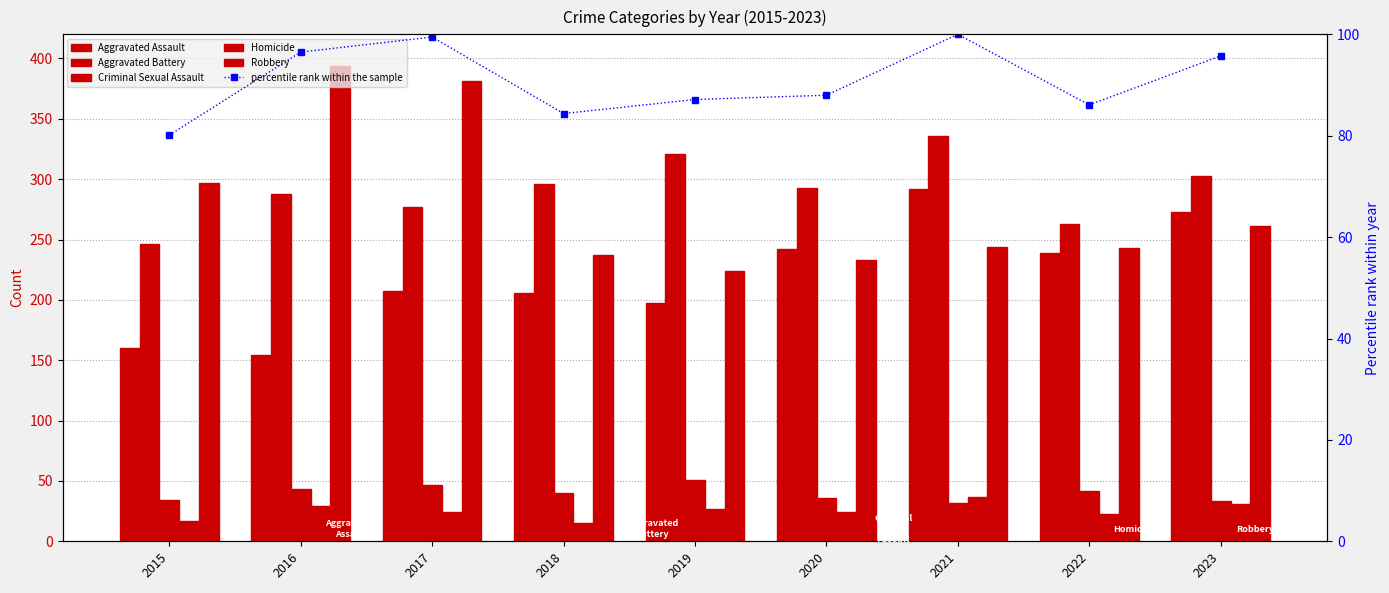

What is the total value across all series at 2018?

878.4